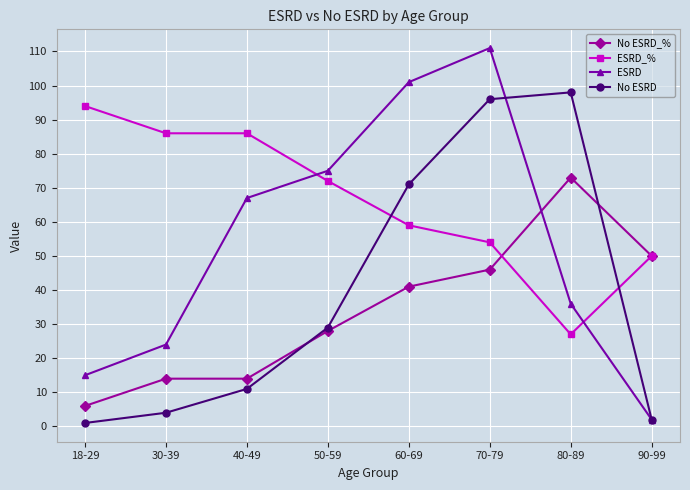

How many categories are shown in the chart?

8